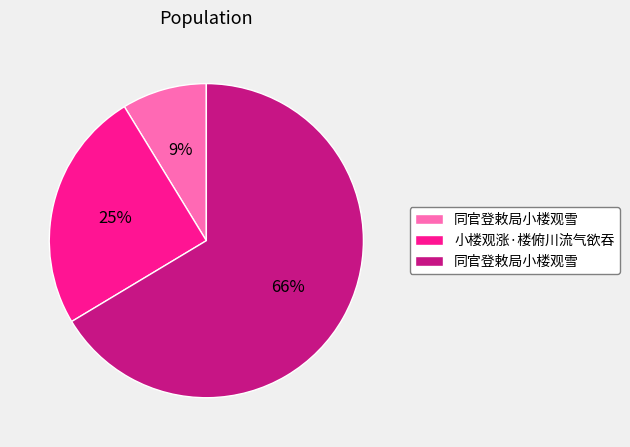

How many segments does this pie chart have?

3